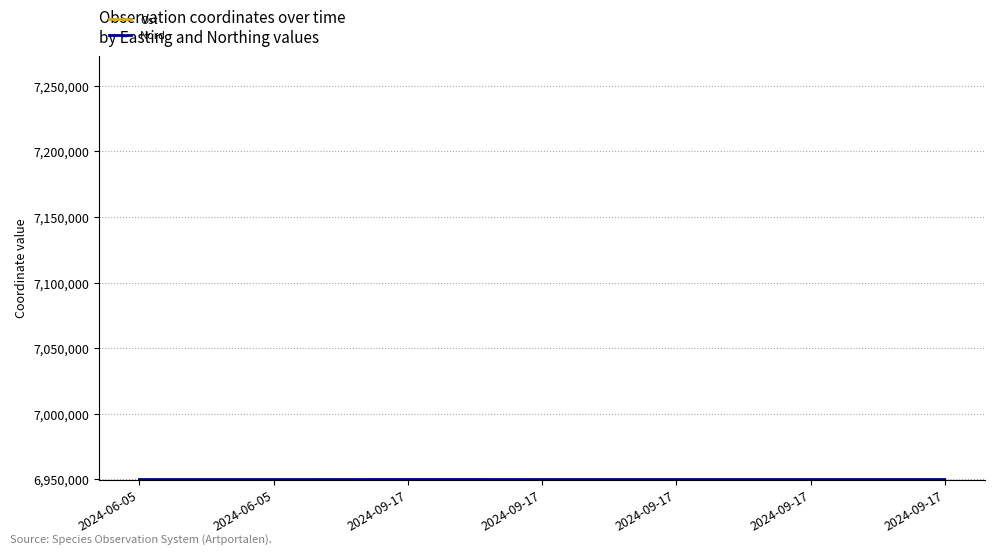

How many lines are shown in the chart?

2